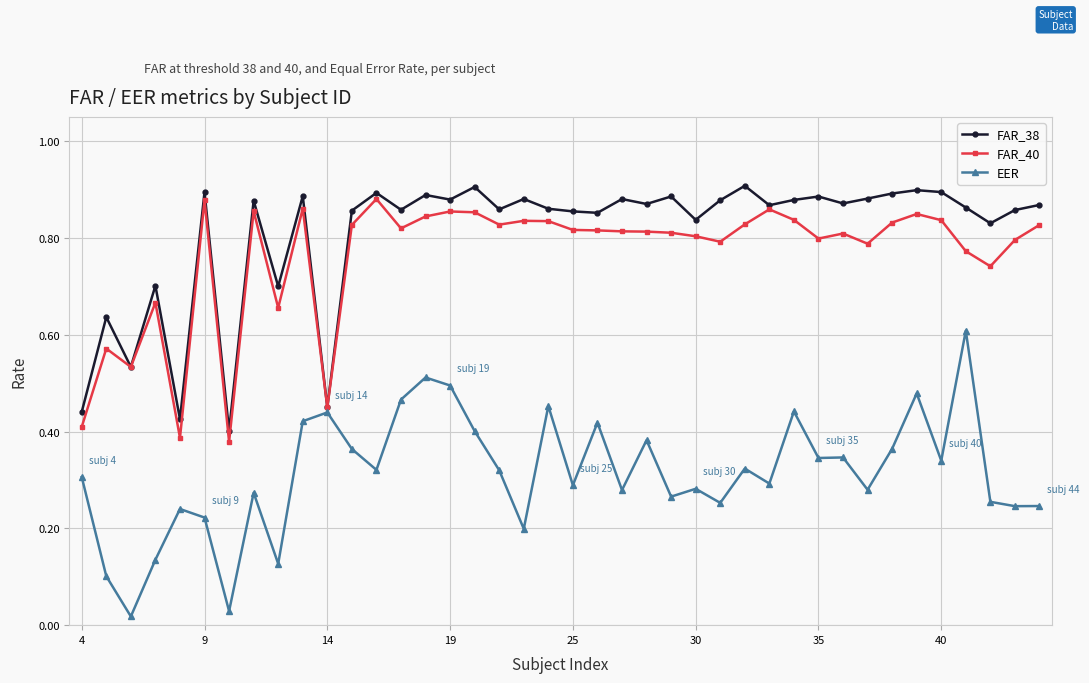

Count the number of categories in the chart.

40